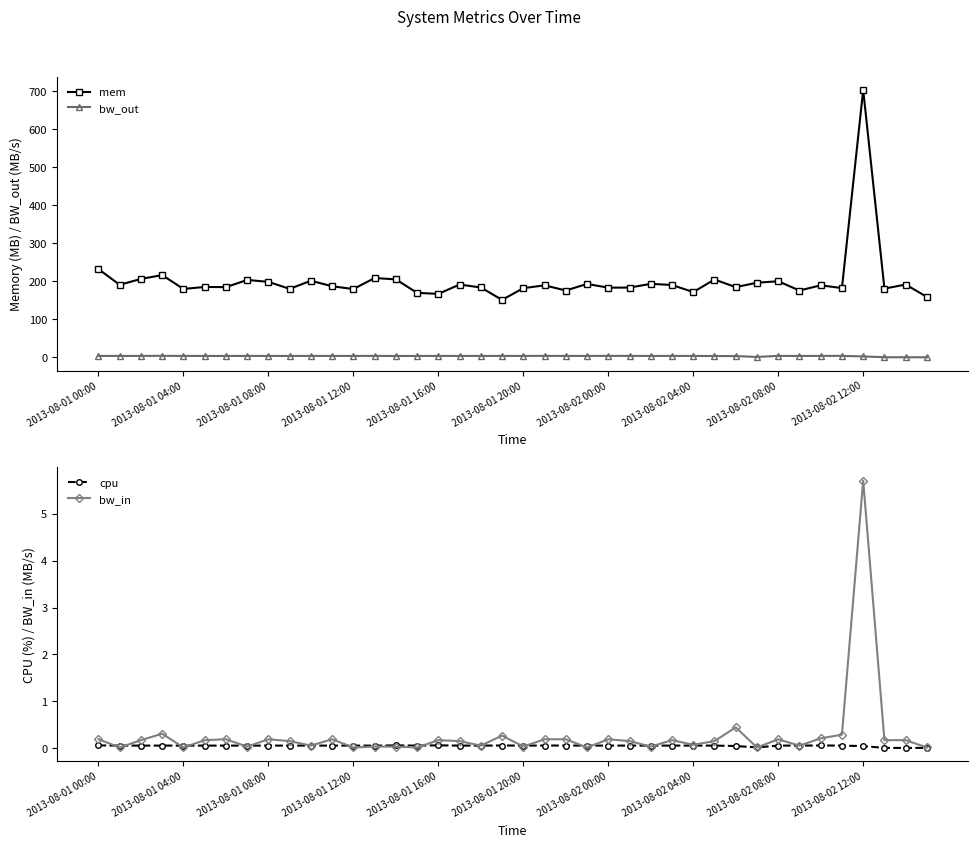

In cpu, how many points are higher than both neighbors (excluding endpoints)?

11